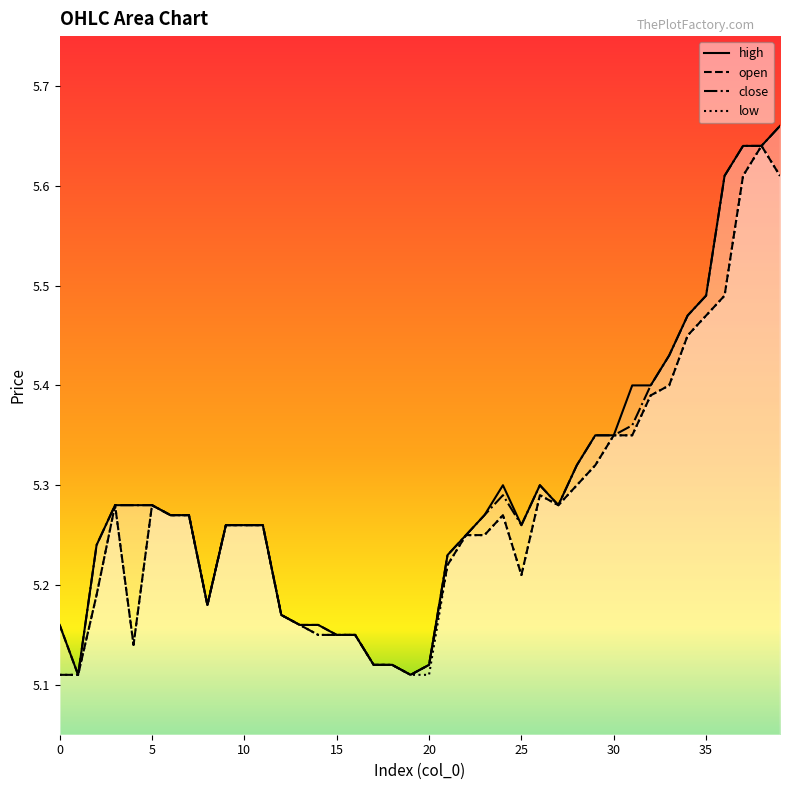

What are all the series names shown in the legend?

high, open, close, low